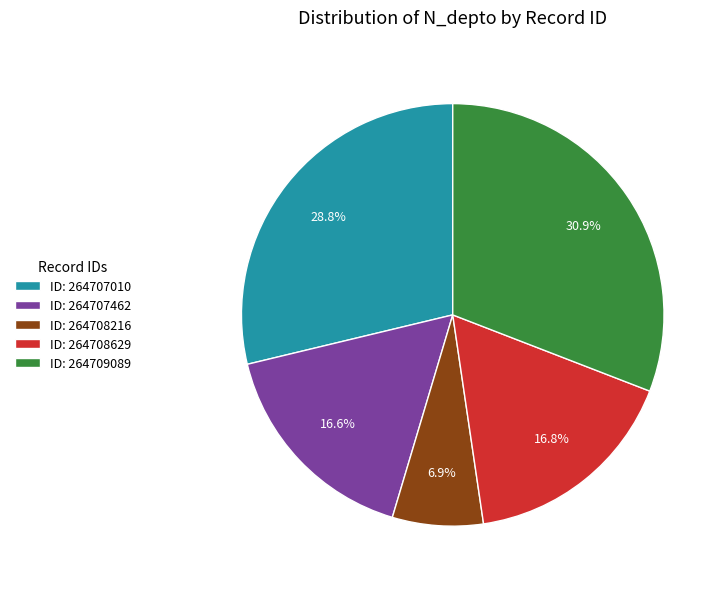

Which slice is the largest?

ID: 264709089